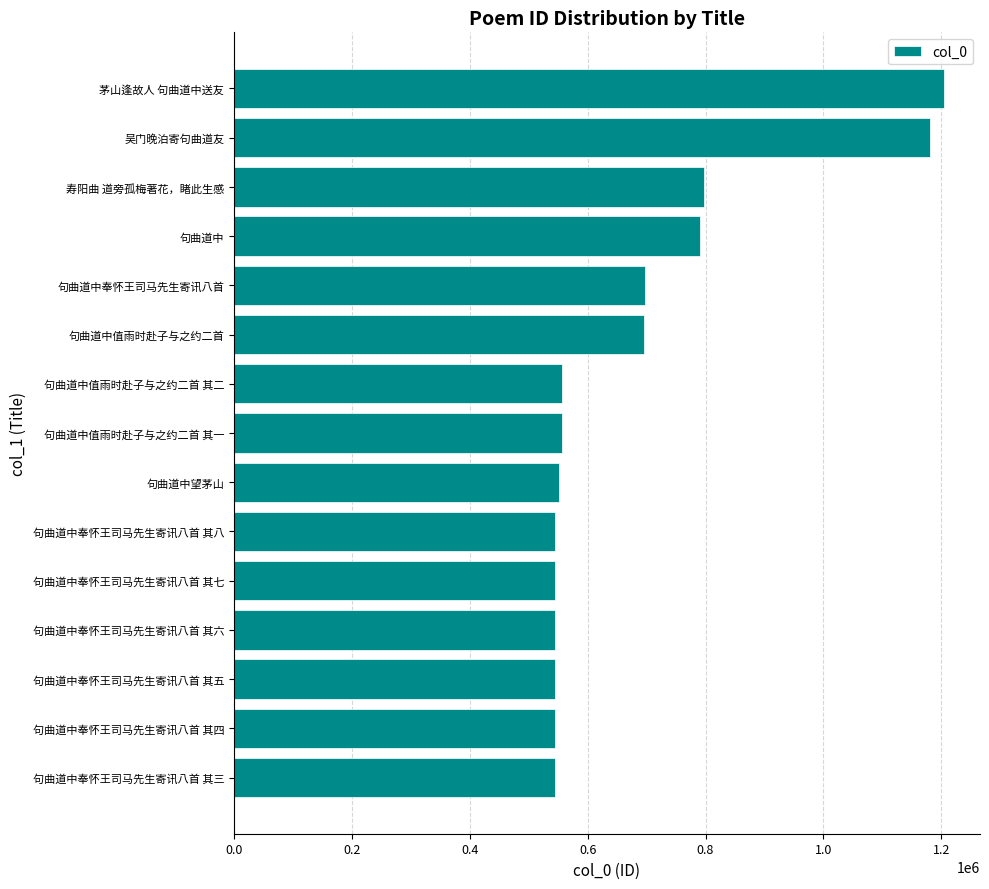

Approximately how many times larger is the value at 句曲道中值雨时赴子与之约二首 其二 compared to 句曲道中奉怀王司马先生寄讯八首 其八?

1.0